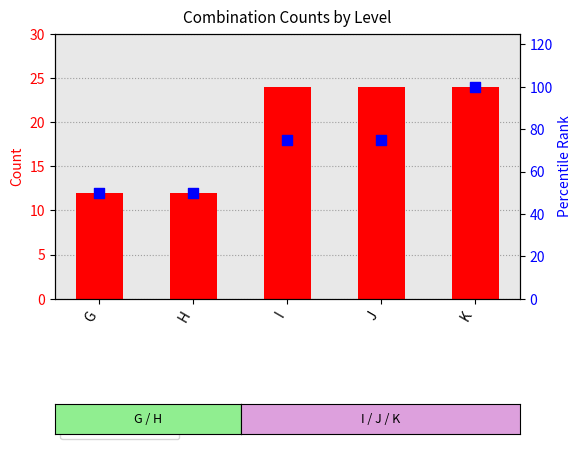

Is the value of count at H greater than the value of percentile rank at I?

No